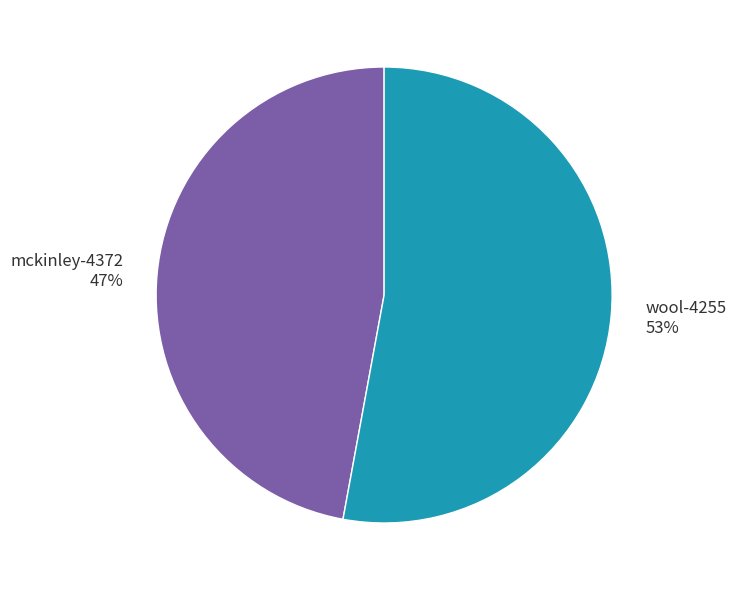

True or false: wool-4255 accounts for 53% of the total.

True